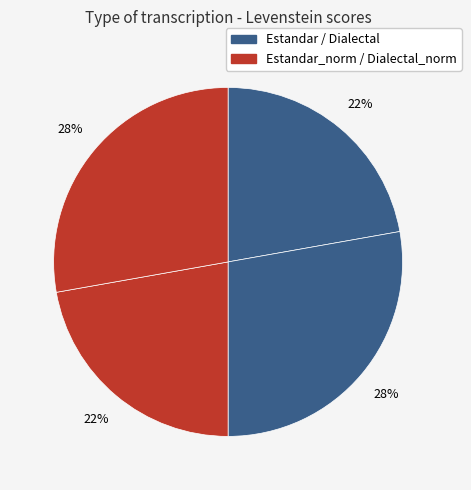

Count the number of slices in the pie.

4